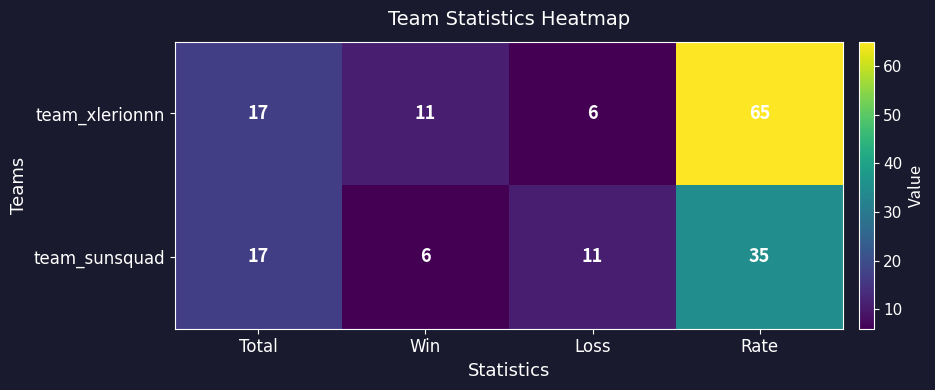

Which series has the largest range (max minus min)?

team_xlerionnn